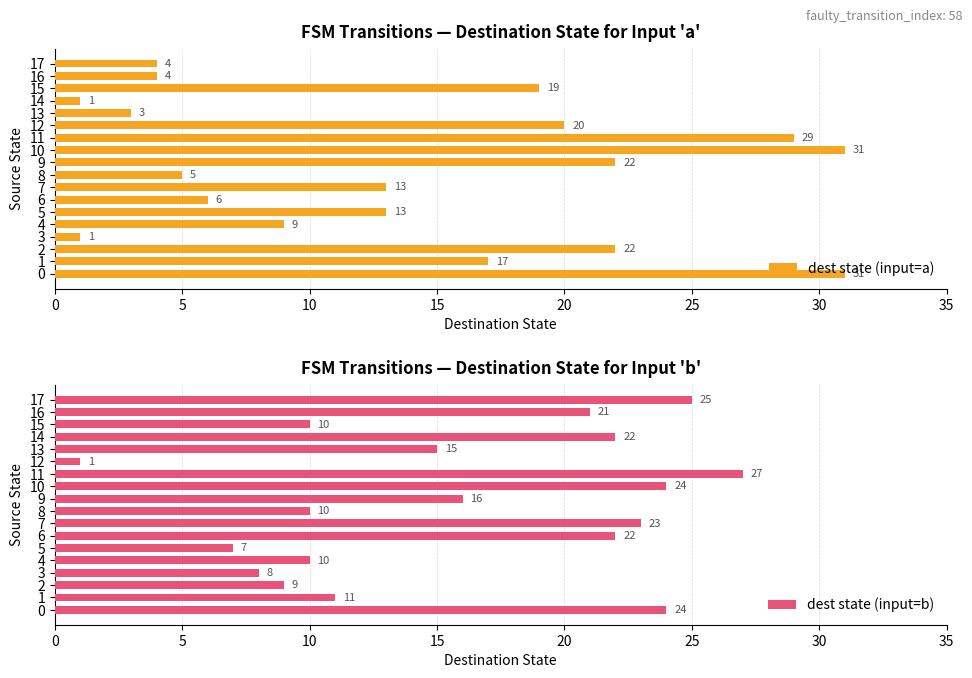

What is the label of the 11th bar from the left?

10